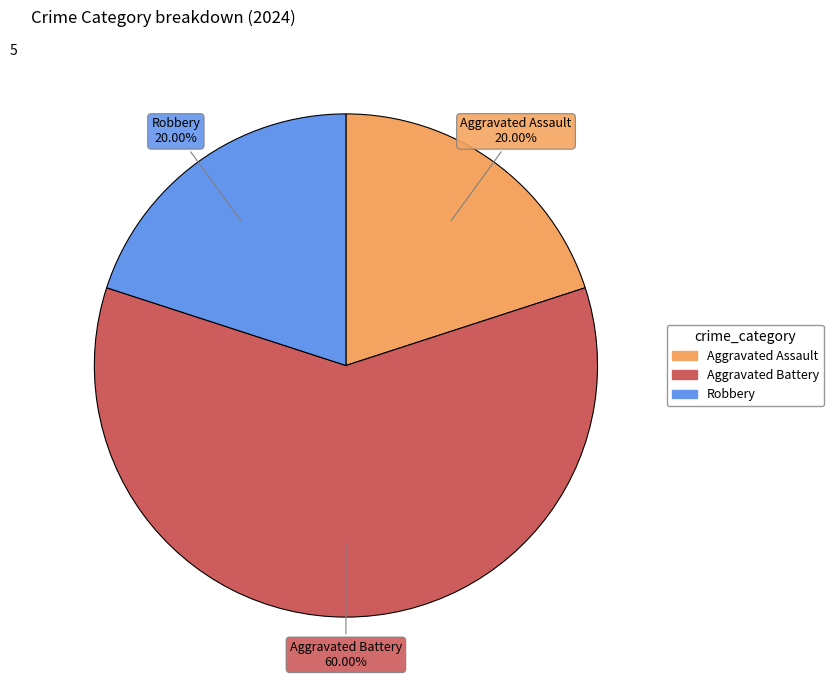

Which slice is the largest?

Aggravated Battery